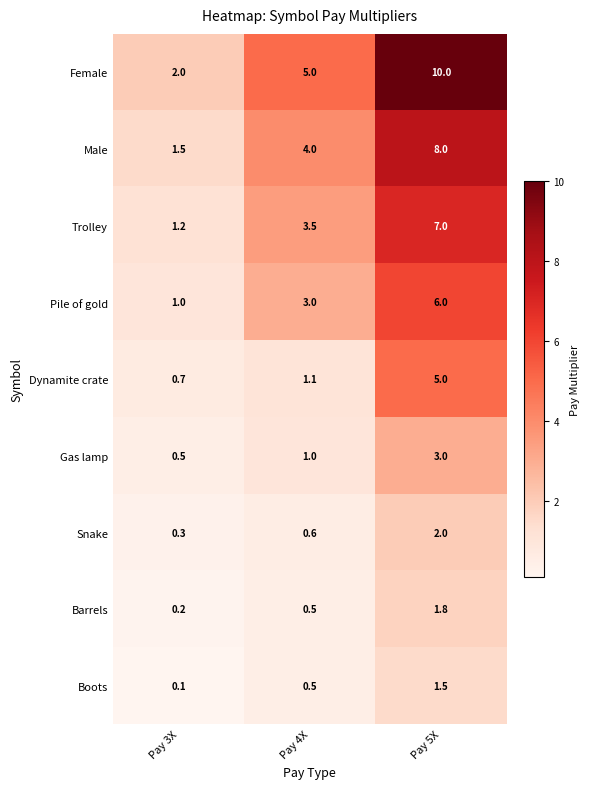

Is it true that Dynamite crate equals 8.1 at Pay 5X?

False